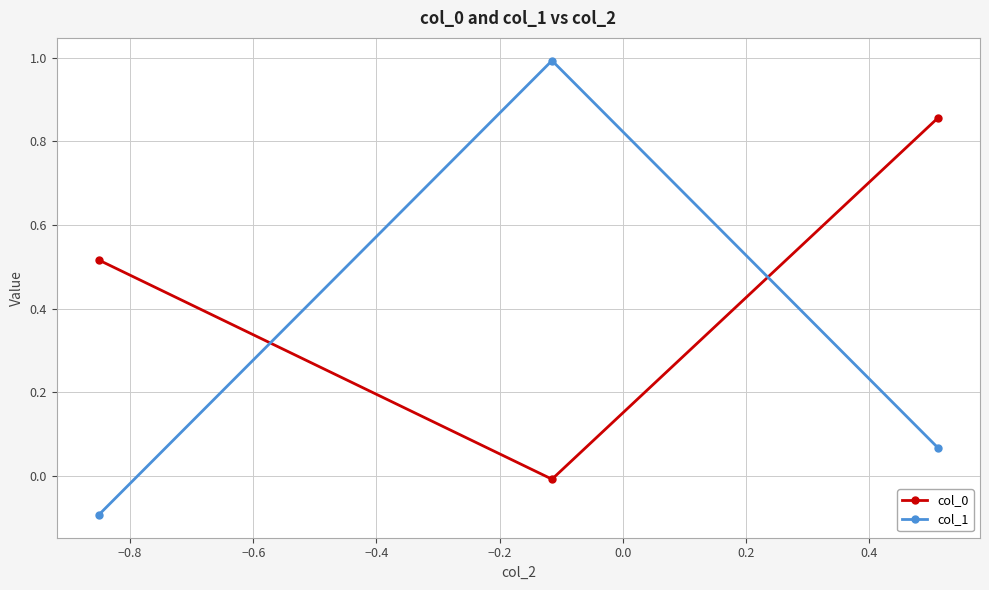

What is the greatest value displayed?

1.0